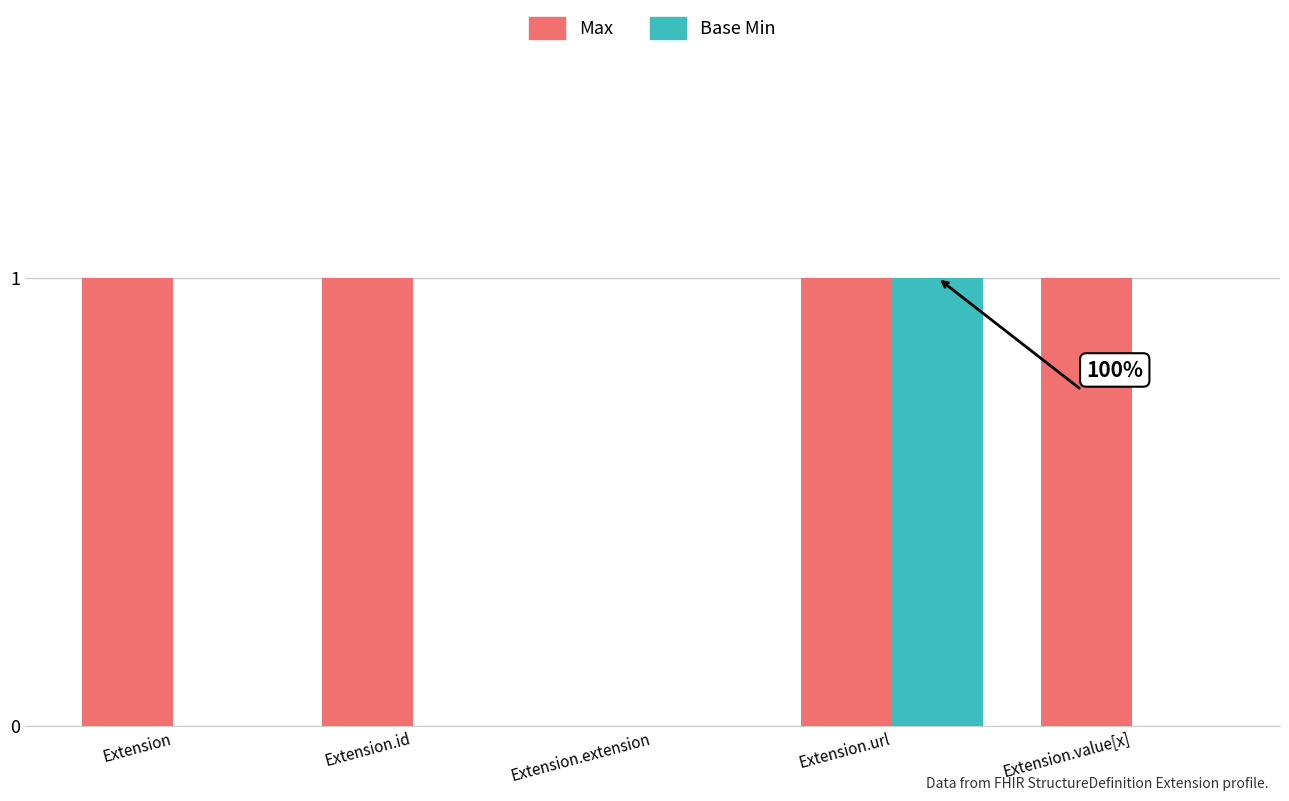

Between Extension.id and Extension.url, which series saw the biggest shift?

Base Min